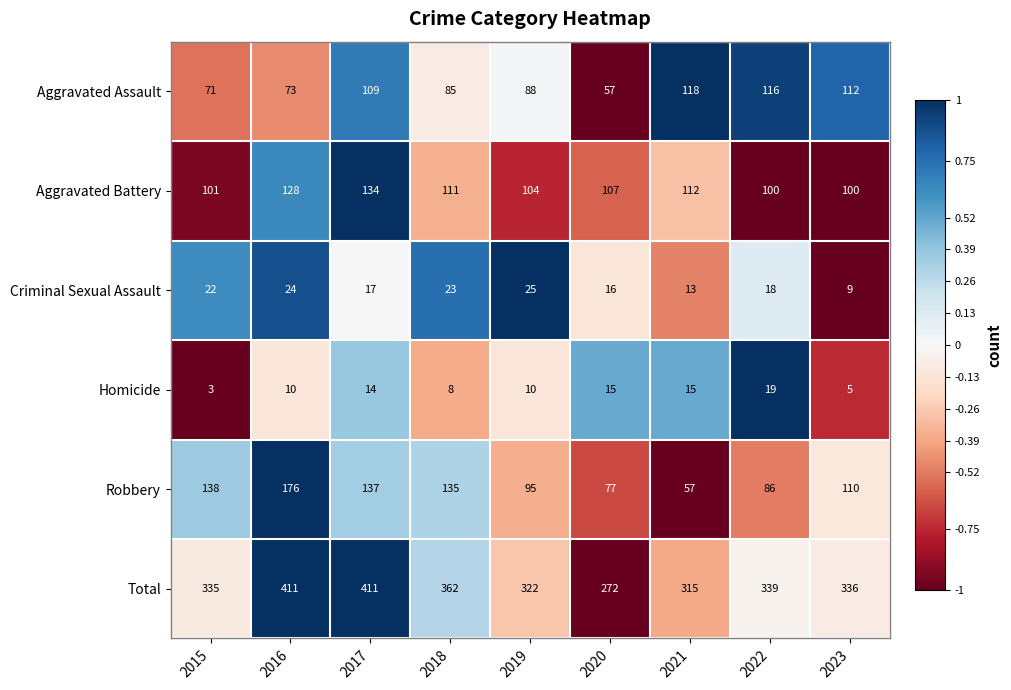

Between 2020 and 2023, which series saw the biggest shift?

Total